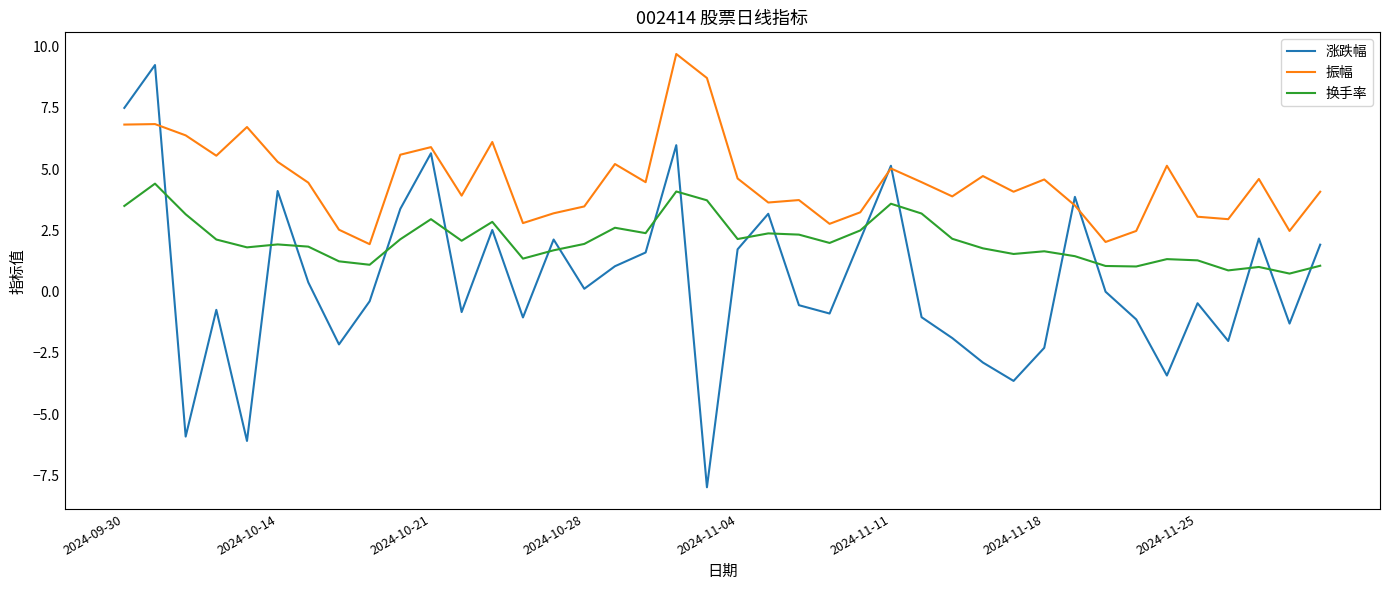

True or false: 换手率 and 振幅 intersect in this chart.

False